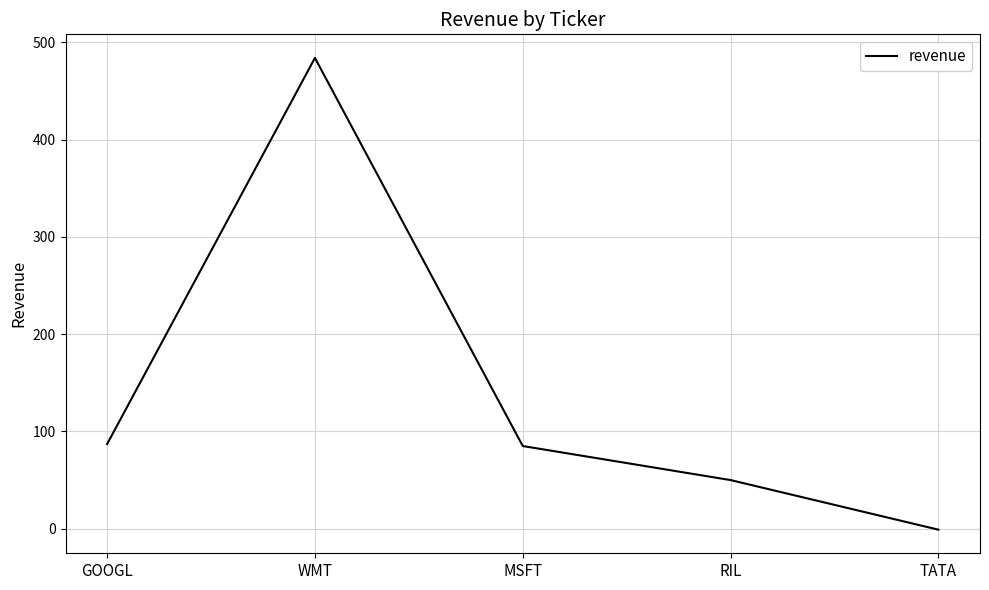

How many positive values are there?

4